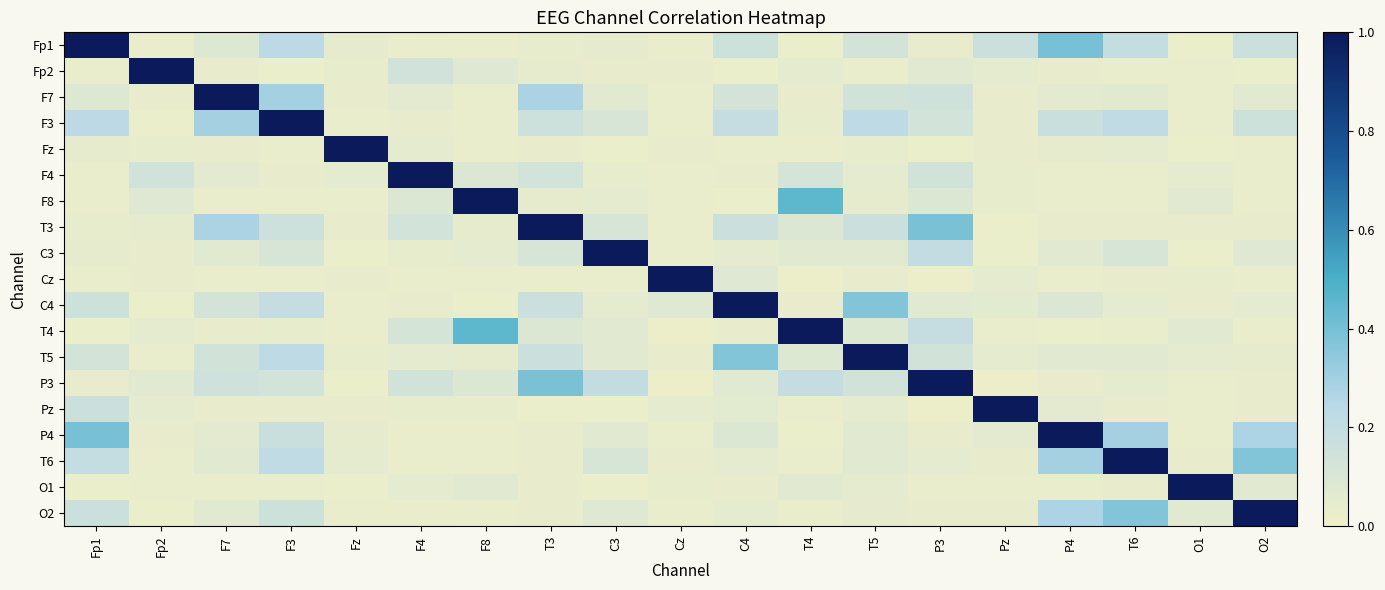

Which label corresponds to the largest value in the chart?

Fp1